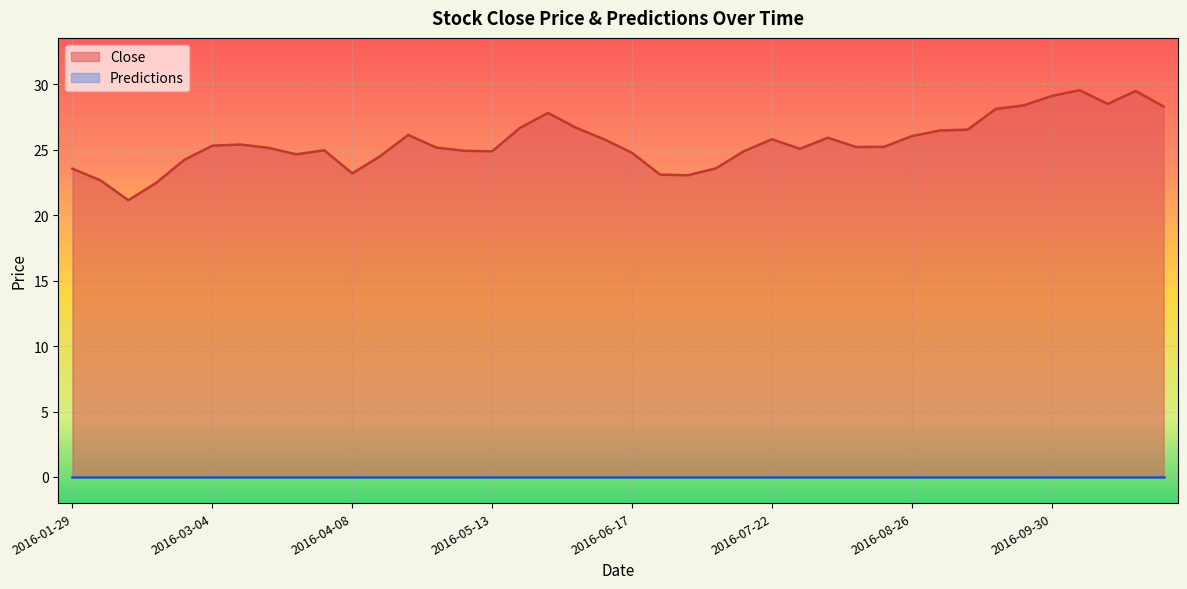

What is the sum of the values at 2016-08-19 and 2016-06-10?

51.0